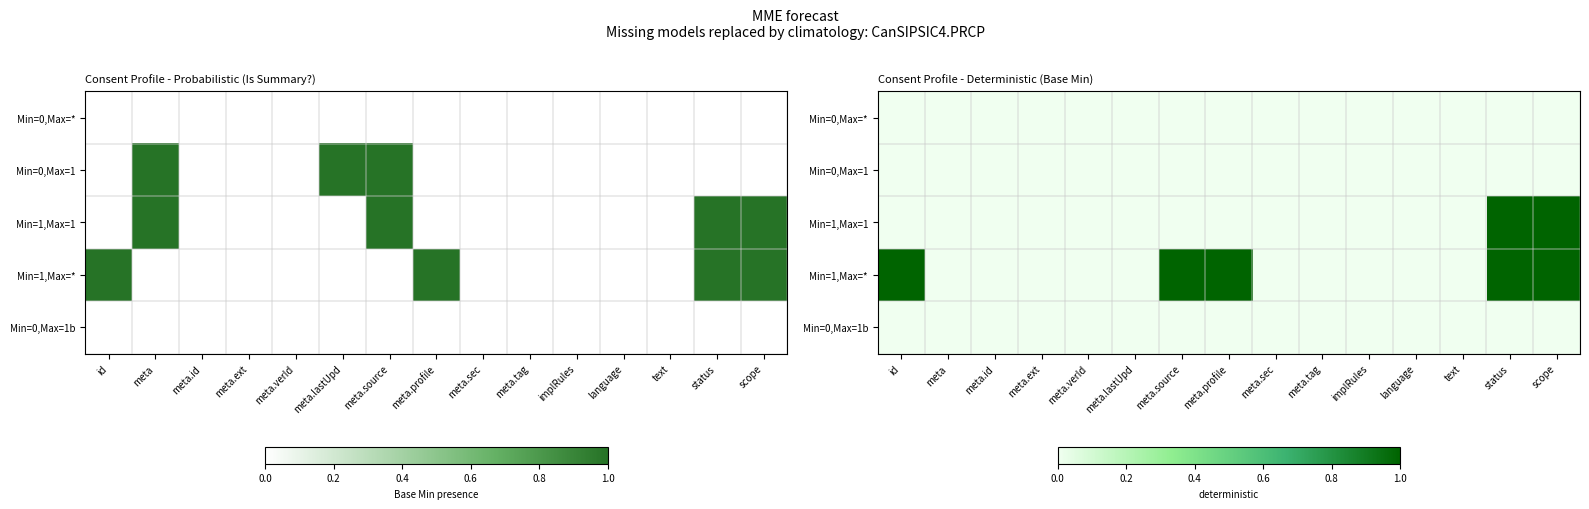

Is the value of Min=1,Max=* at meta.ext greater than the value of Min=0,Max=1 at scope?

No